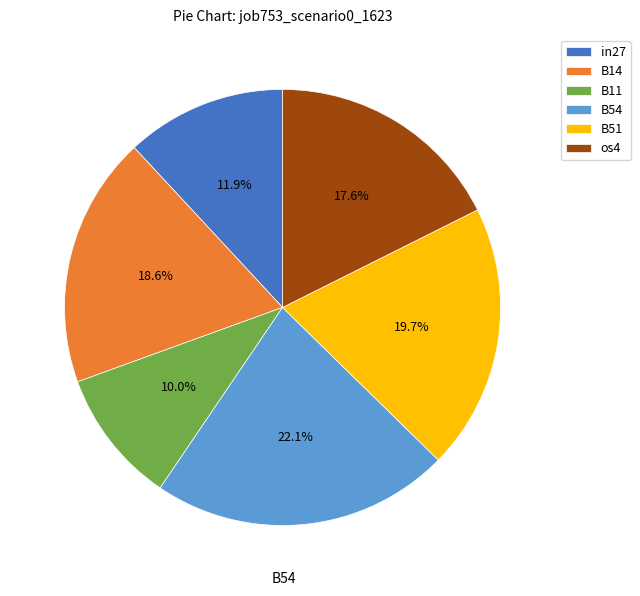

What is the total percentage of B54 and B11?

32.1%